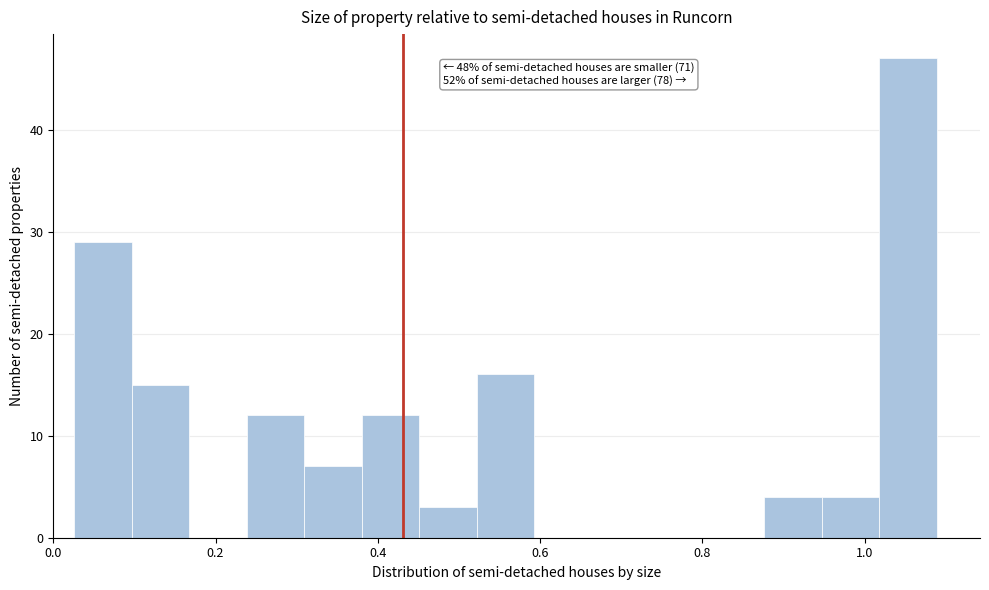

Around what value on the x-axis is the tallest bar? Give the approximate position of its centre, as read against the axis.

1.06